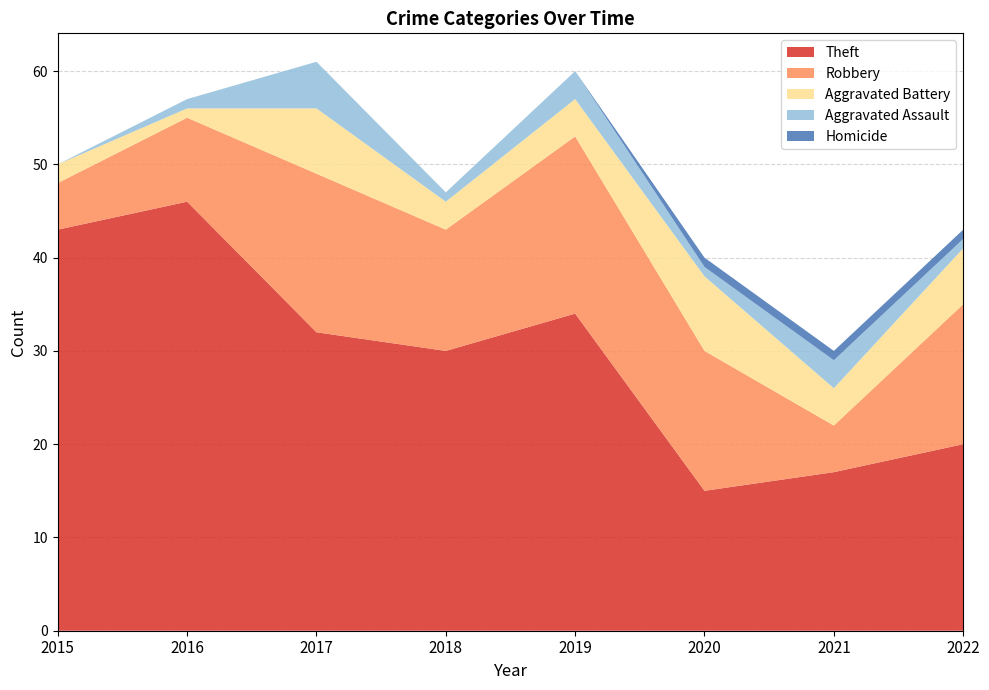

Reading left to right, what are all the values shown in this chart?

Theft: 43	46	32	30	34	15	17	20
Robbery: 5	9	17	13	19	15	5	15
Aggravated Battery: 2	1	7	3	4	8	4	6
Aggravated Assault: 0	1	5	1	3	1	3	1
Homicide: 0	0	0	0	0	1	1	1